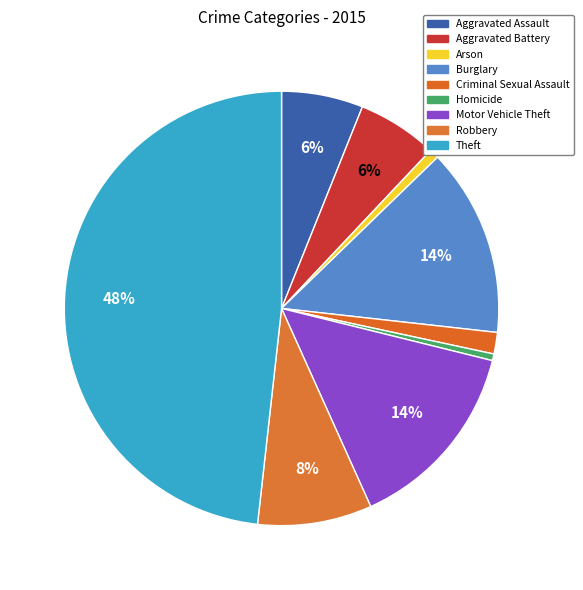

Which category has the biggest portion of the pie?

Theft